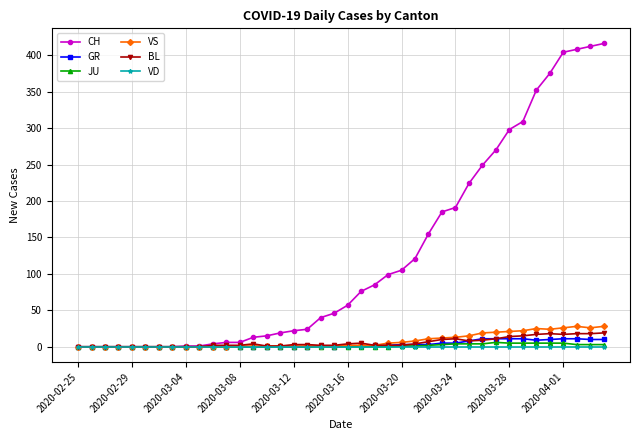

What is the value of the BL point at the 32nd from the left?

11